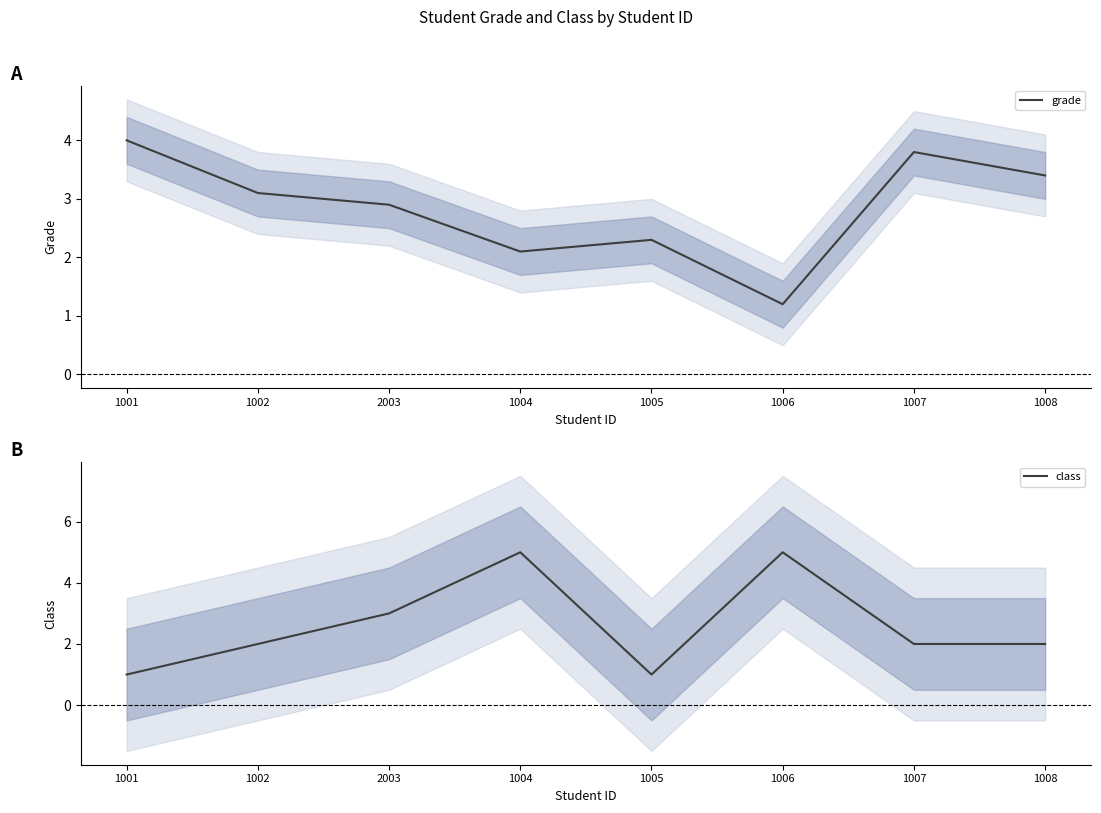

What is the minimum value for class?

1